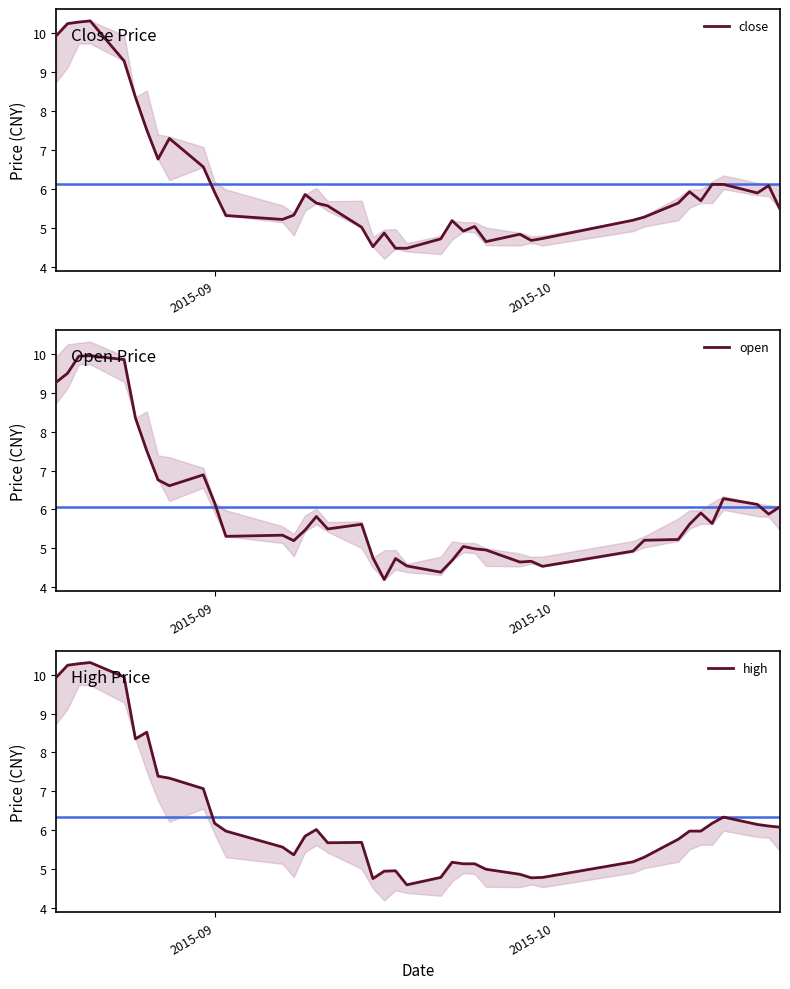

True or false: high and close intersect in this chart.

False